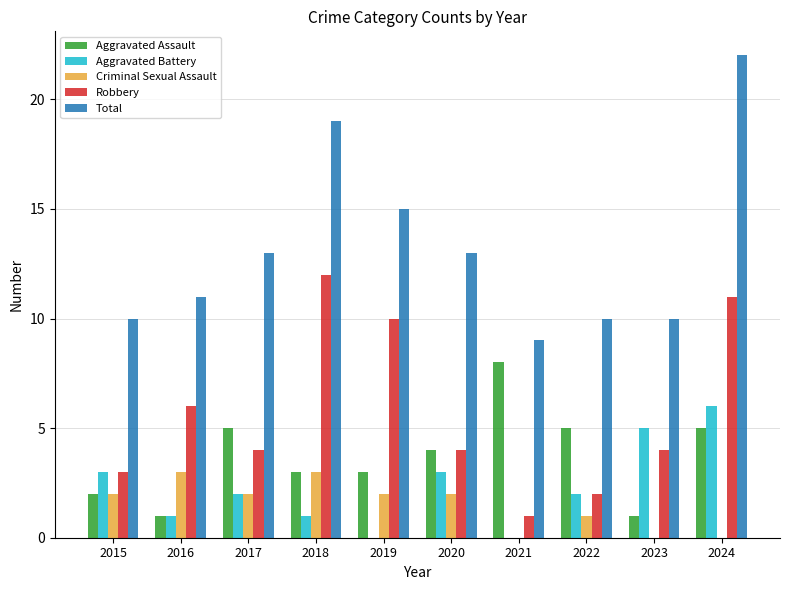

What is the sum of all Total values?

132